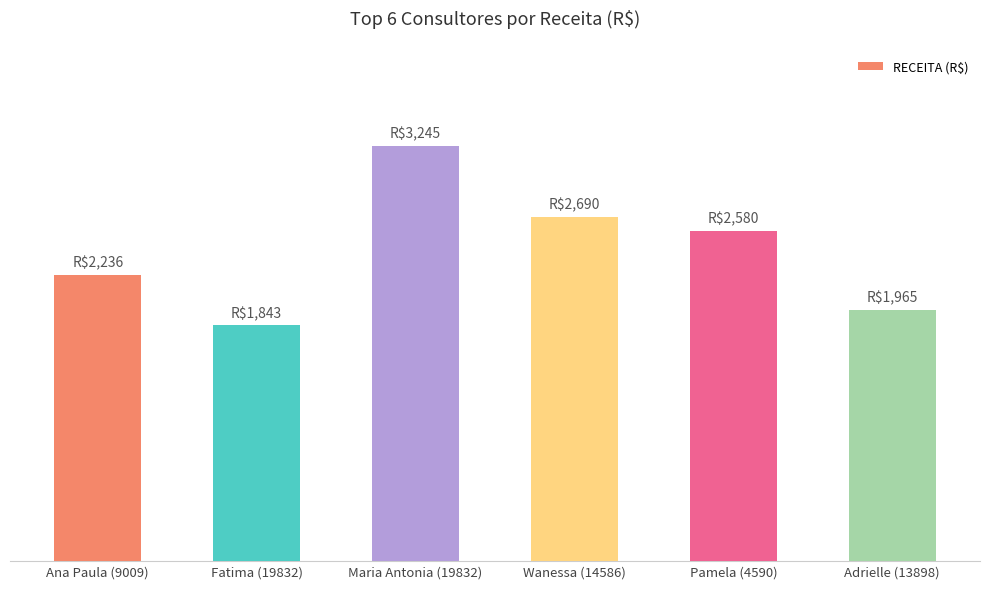

What is the label of the 1st bar from the left?

Ana Paula (9009)